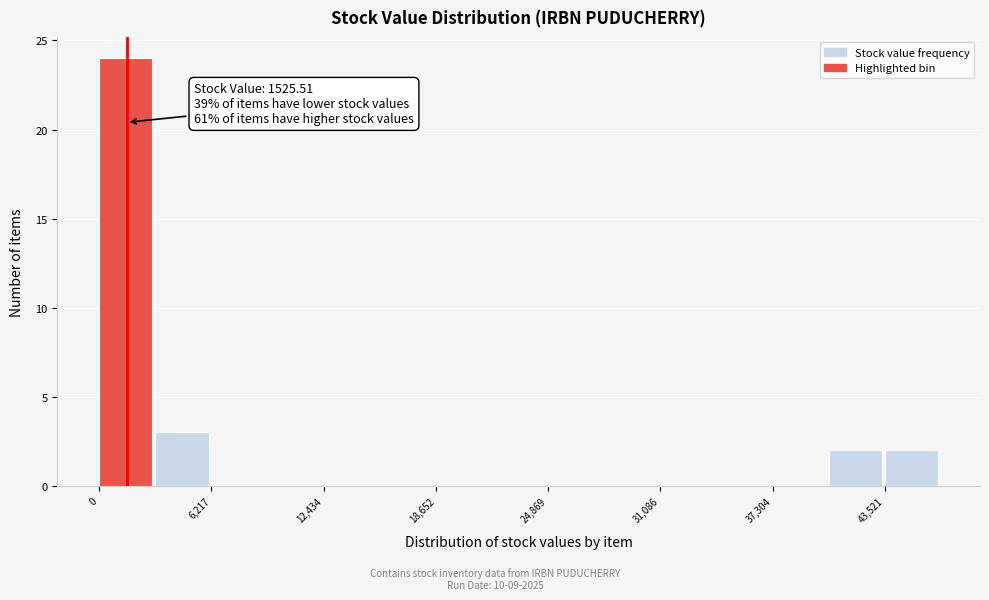

Read against the x-axis, roughly where is the centre of the tallest bar?

1000